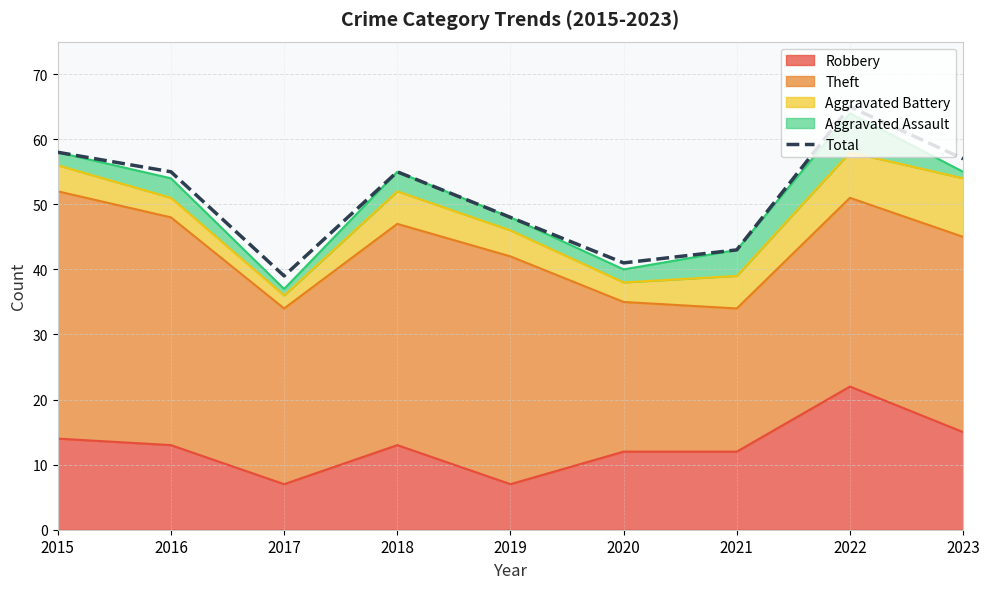

At which label is the value closest to 52?

2016